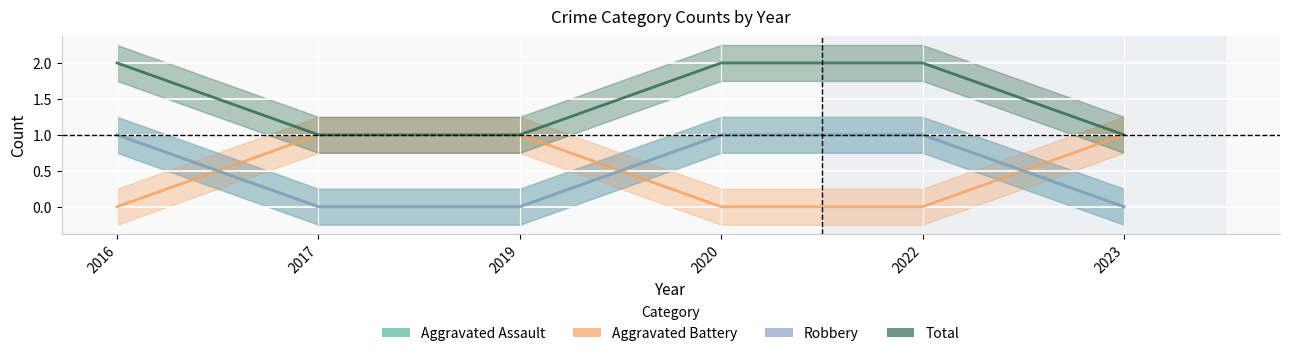

Is the value of Aggravated Assault at 2023 greater than the value of Total at 2023?

No